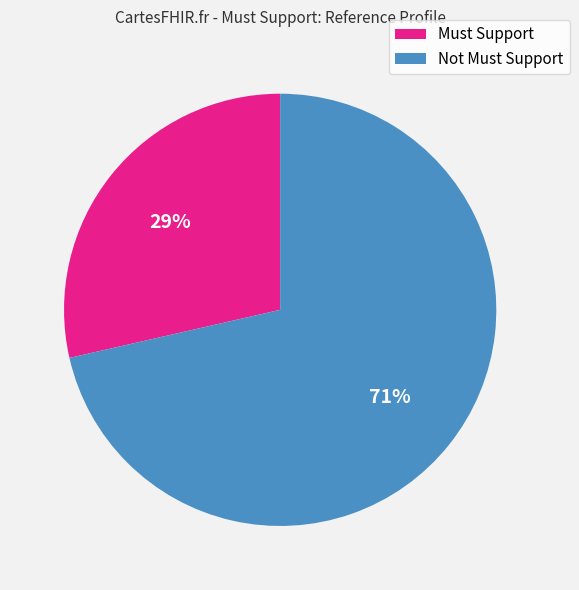

To the nearest percent, what is the average slice percentage?

50%